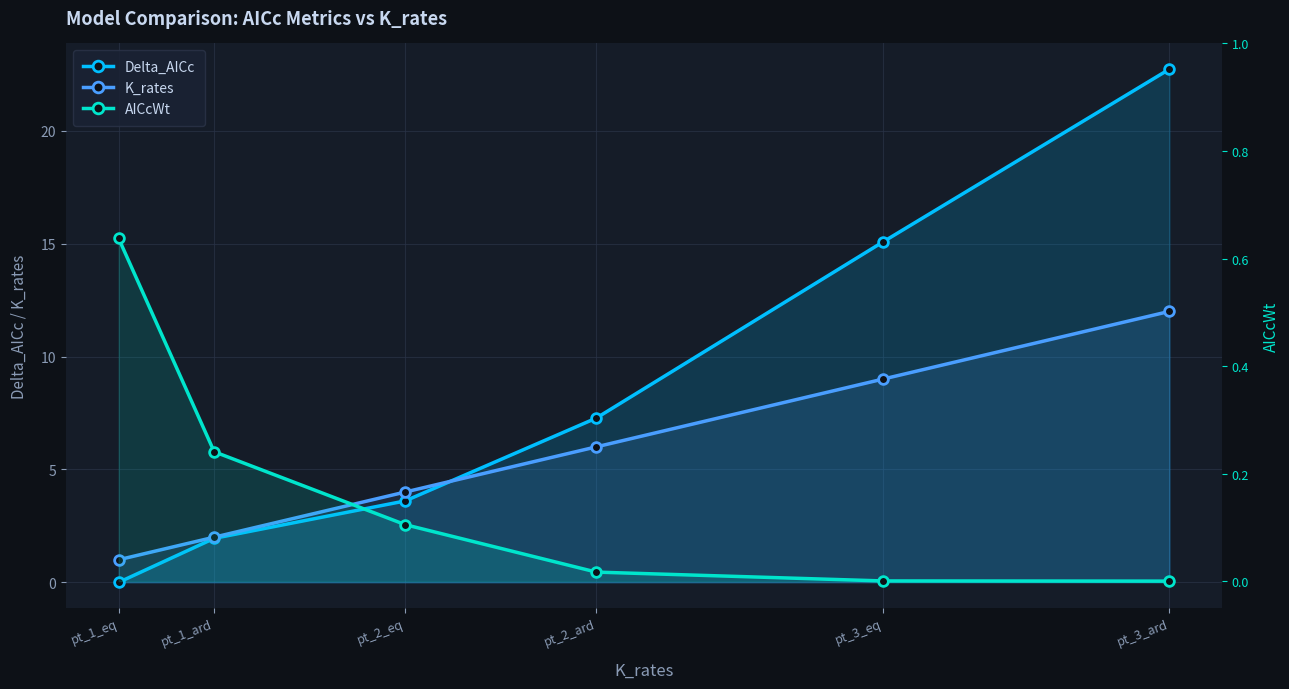

Which category has the lowest value in the AICcWt series?

pt_3_ard